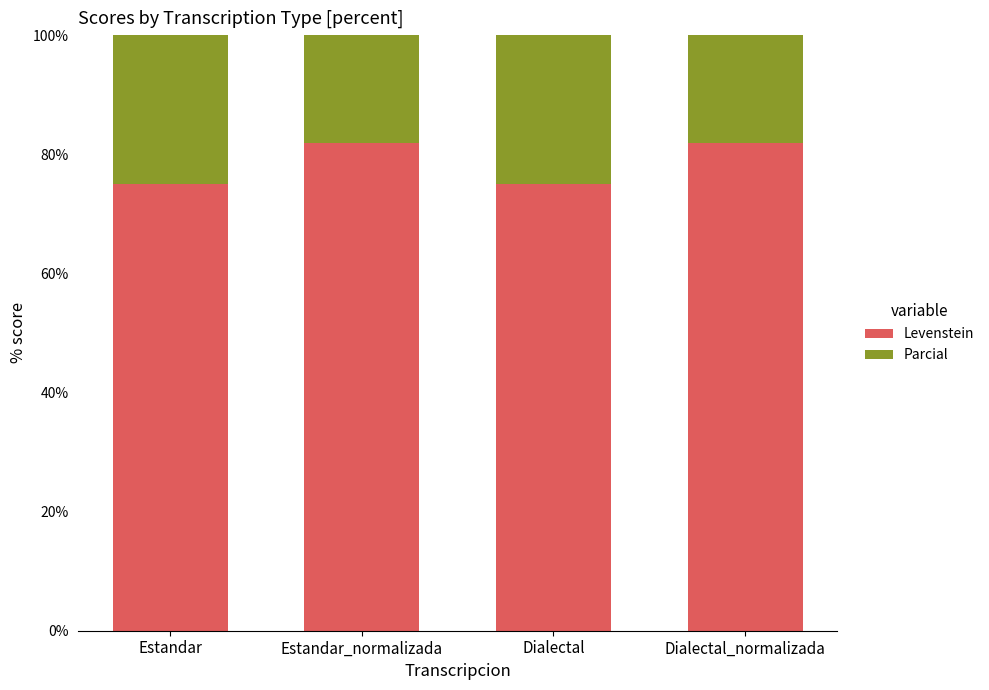

What is the sum of the Levenstein values at Dialectal and Estandar?

150.0